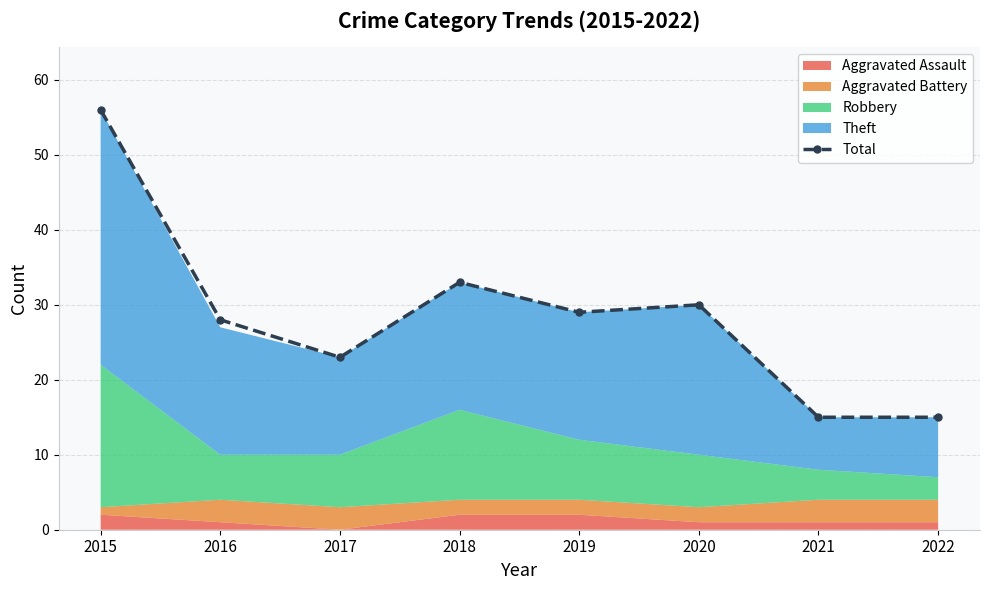

How many points are higher than both their immediate neighbors (excluding endpoints)?

2